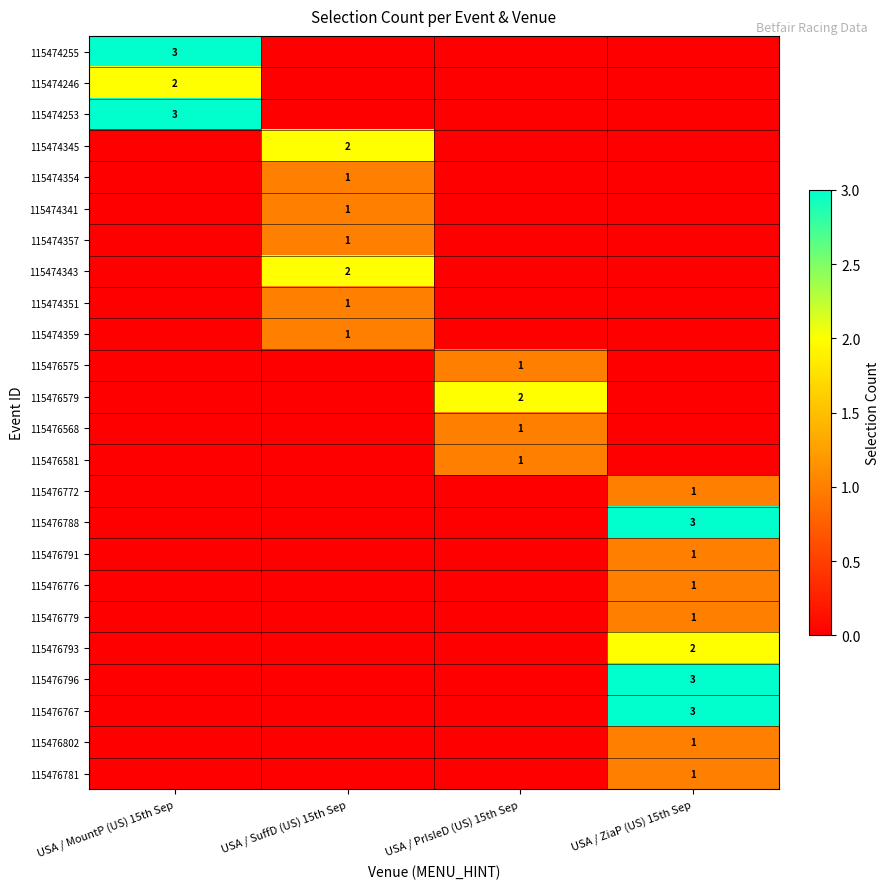

The value of 115474255 at USA / MountP (US) 15th Sep is 1. True or false?

False